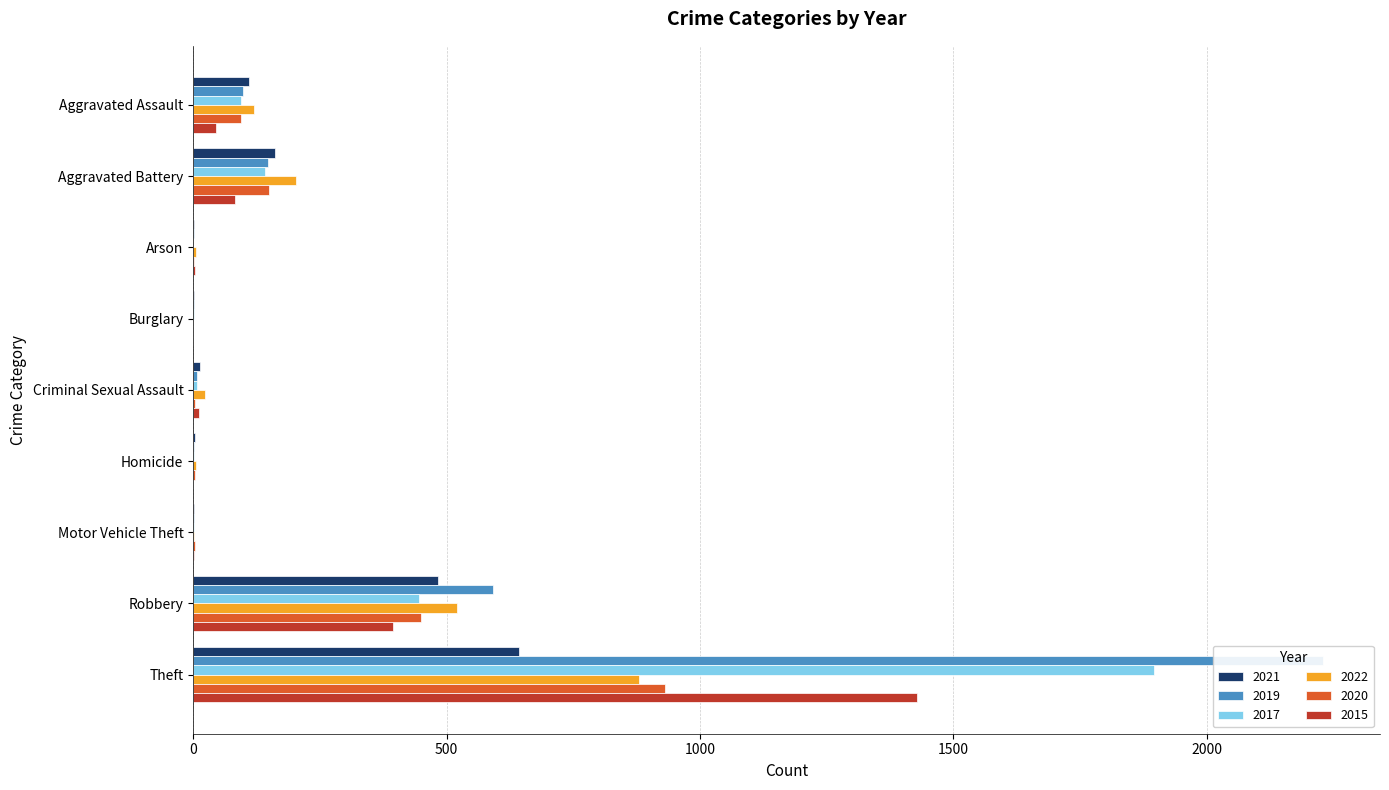

What position from the right is Arson?

7